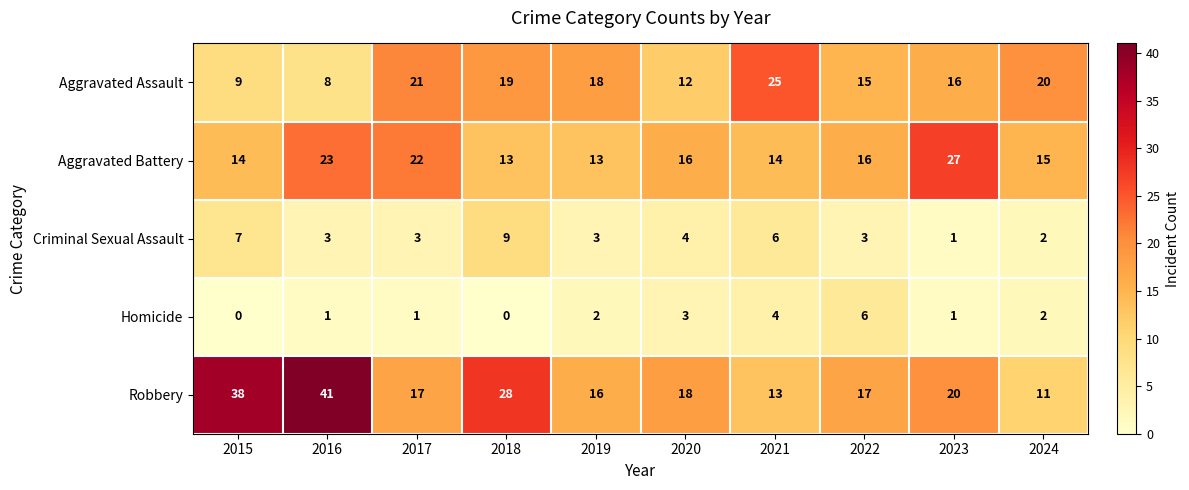

What is the sum of all Homicide values?

20